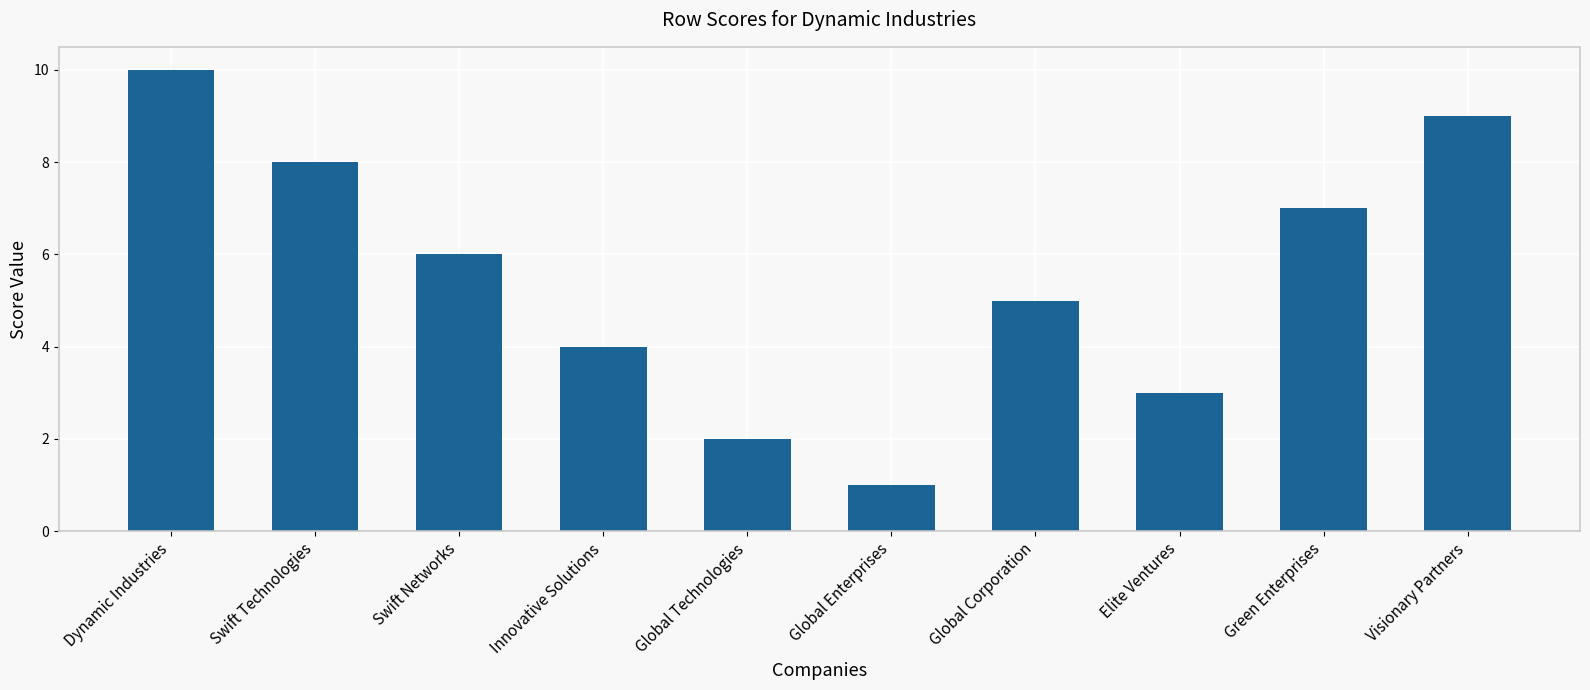

What is the ratio of the value at Innovative Solutions to the value at Swift Technologies?

0.5